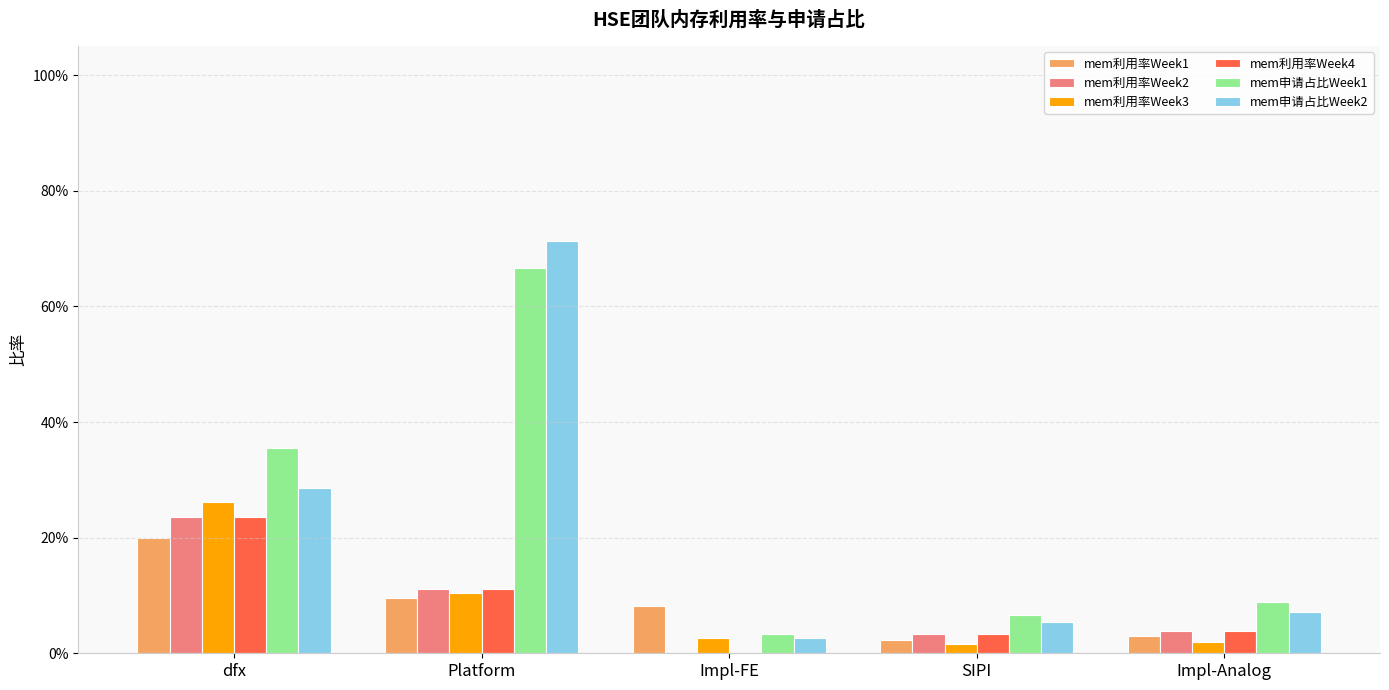

Reading left to right, list all the values displayed in this chart.

mem利用率Week1: dfx=0.2	Platform=0.1	Impl-FE=0.1	SIPI=0.0	Impl-Analog=0.0
mem利用率Week2: dfx=0.2	Platform=0.1	Impl-FE=0.0	SIPI=0.0	Impl-Analog=0.0
mem利用率Week3: dfx=0.3	Platform=0.1	Impl-FE=0.0	SIPI=0.0	Impl-Analog=0.0
mem利用率Week4: dfx=0.2	Platform=0.1	Impl-FE=0.0	SIPI=0.0	Impl-Analog=0.0
mem申请占比Week1: dfx=0.4	Platform=0.7	Impl-FE=0.0	SIPI=0.1	Impl-Analog=0.1
mem申请占比Week2: dfx=0.3	Platform=0.7	Impl-FE=0.0	SIPI=0.1	Impl-Analog=0.1